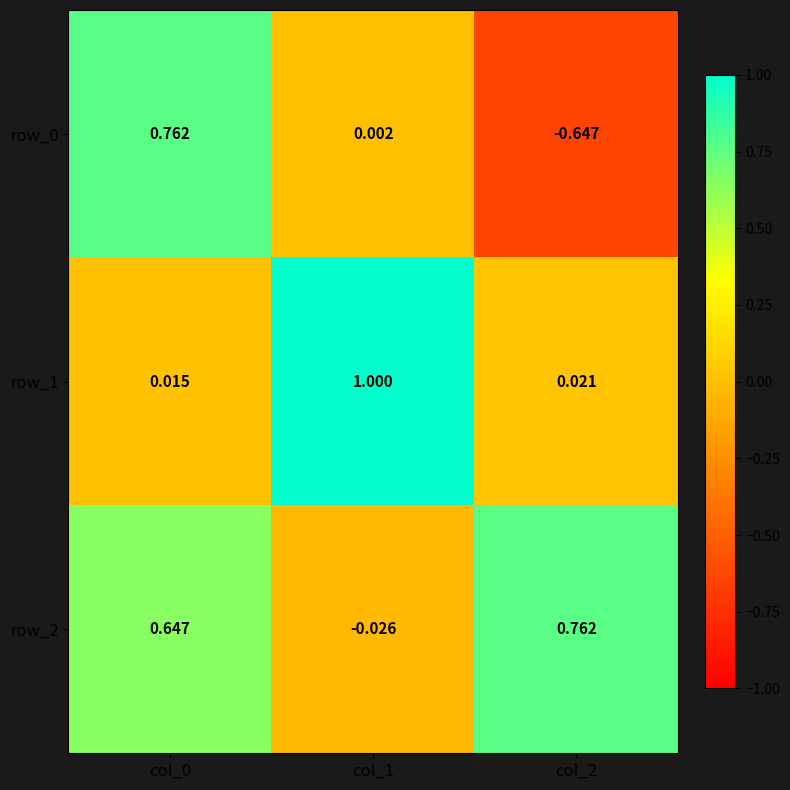

At which category is the sum across all series the highest?

col_0